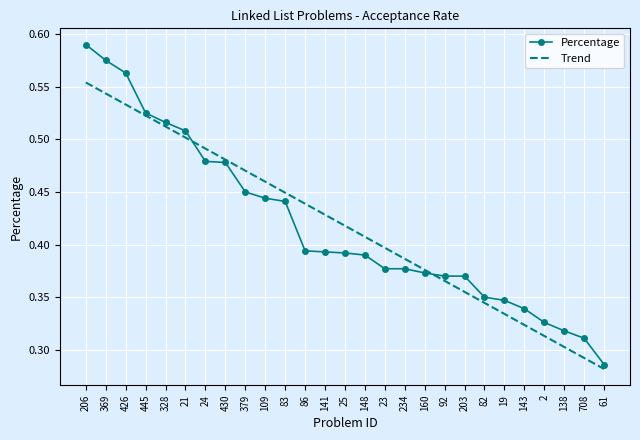

What position from the right is 369?

26